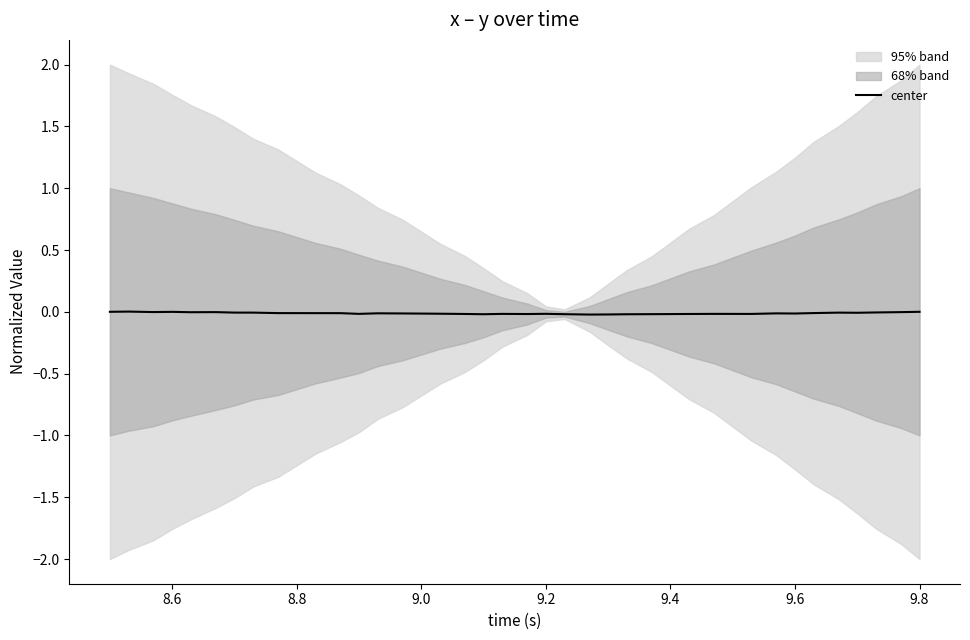

What is the sum of all values?

-0.5